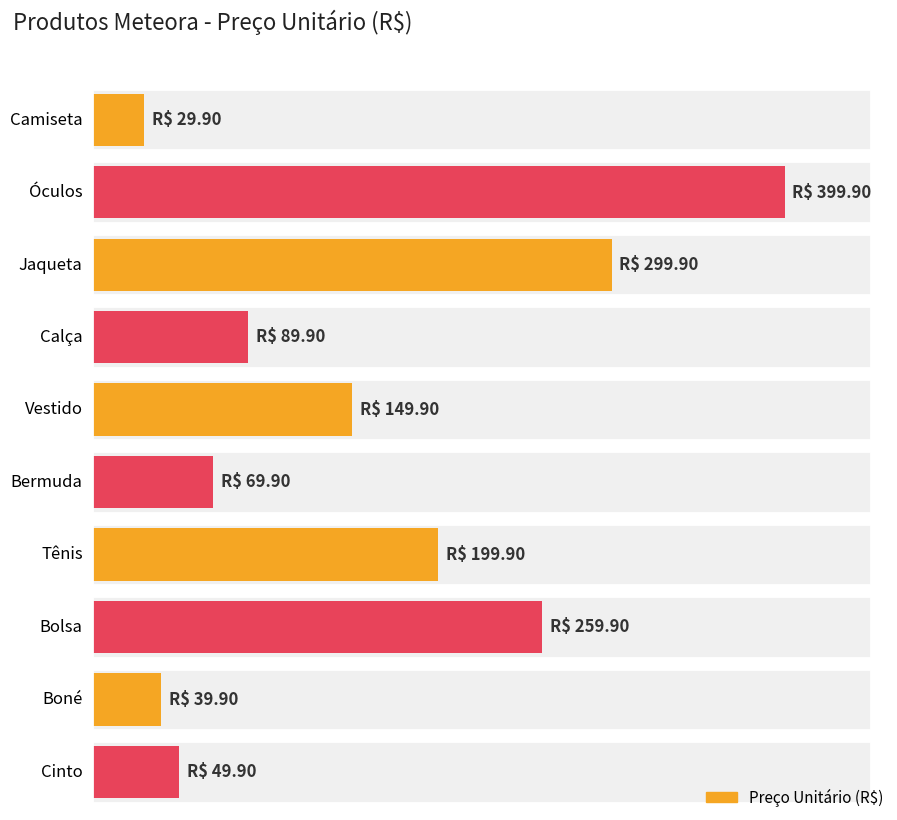

True or false: the data shows 493.7 at Jaqueta.

False